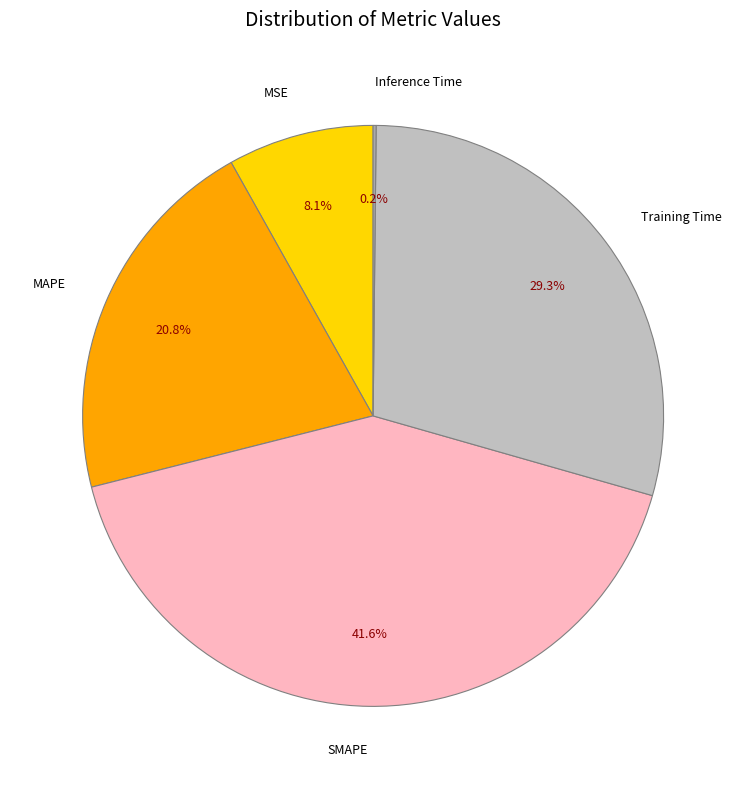

What is the largest slice in the pie chart?

SMAPE